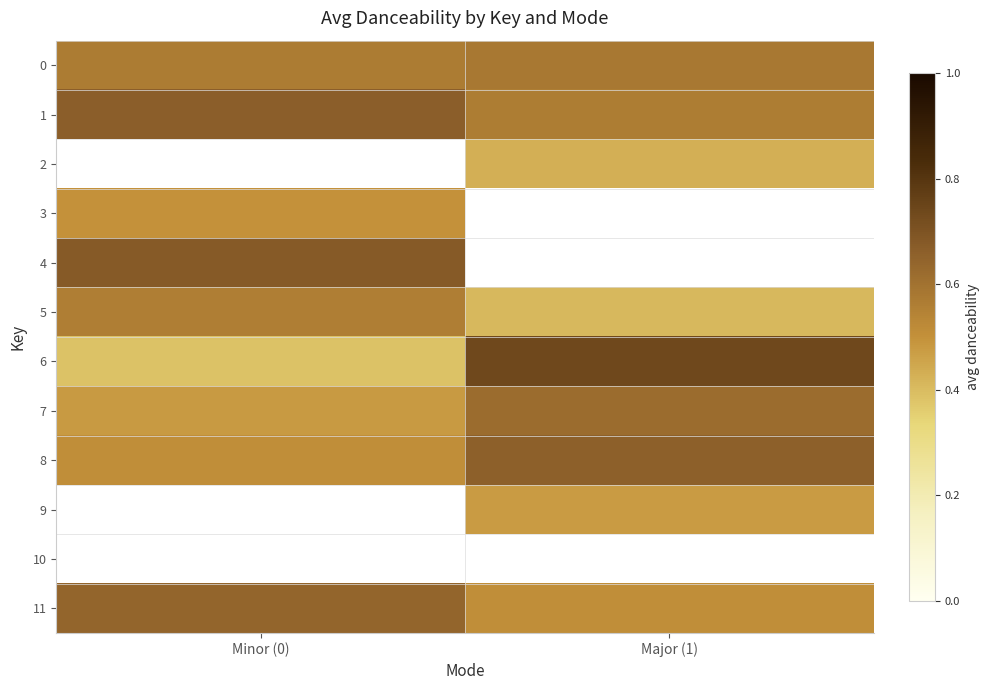

What is the difference between the 5 values at Minor (0) and Major (1)?

0.2